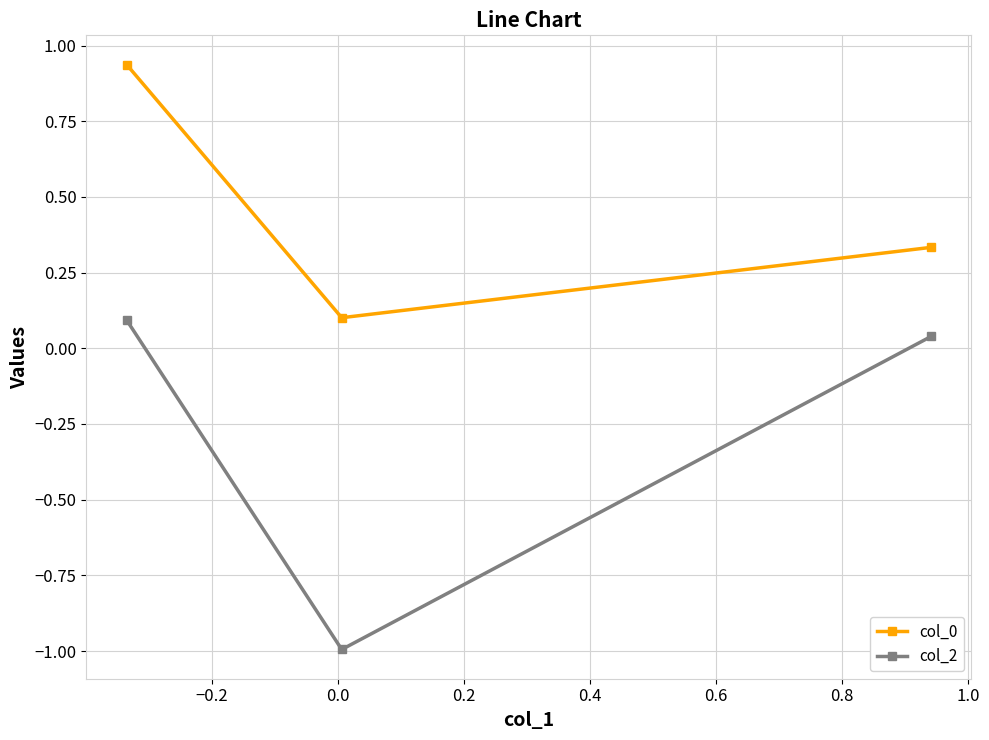

How many lines are shown in the chart?

2